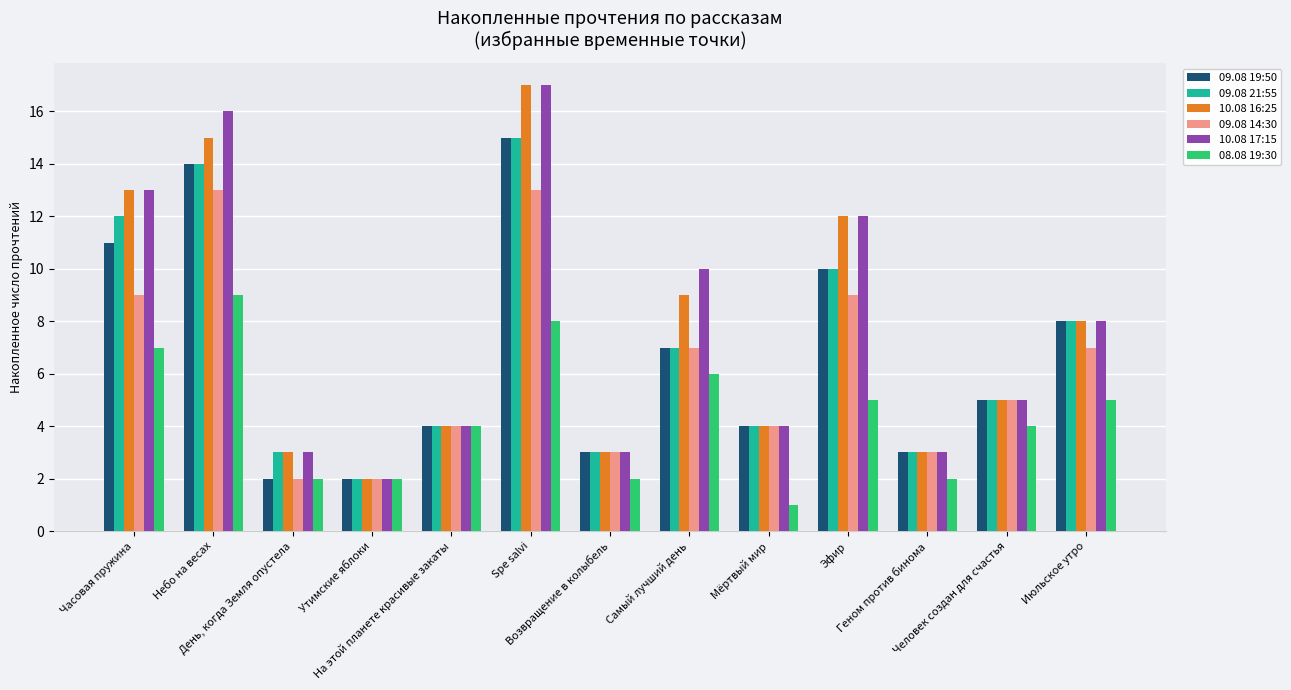

What are all the series names shown in the legend?

09.08 19:50, 09.08 21:55, 10.08 16:25, 09.08 14:30, 10.08 17:15, 08.08 19:30